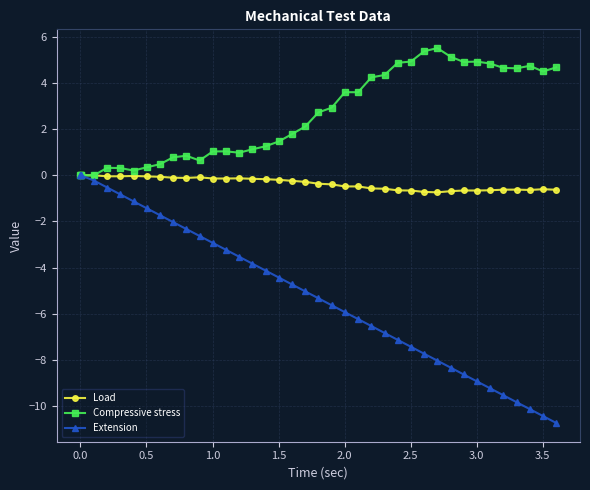

List the series in order of their overall mean, highest first.

Compressive stress, Load, Extension